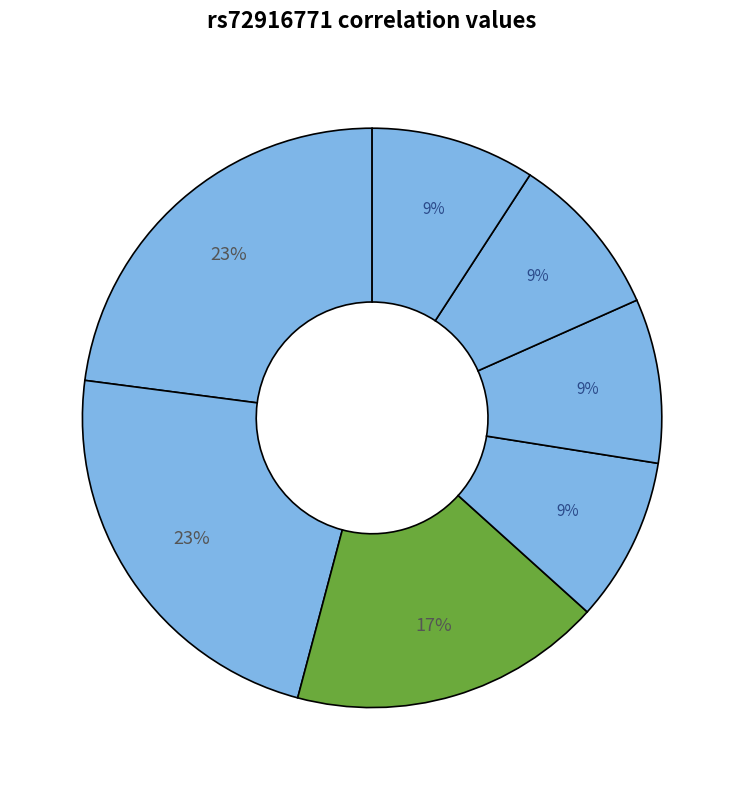

Count the number of slices in the pie.

7